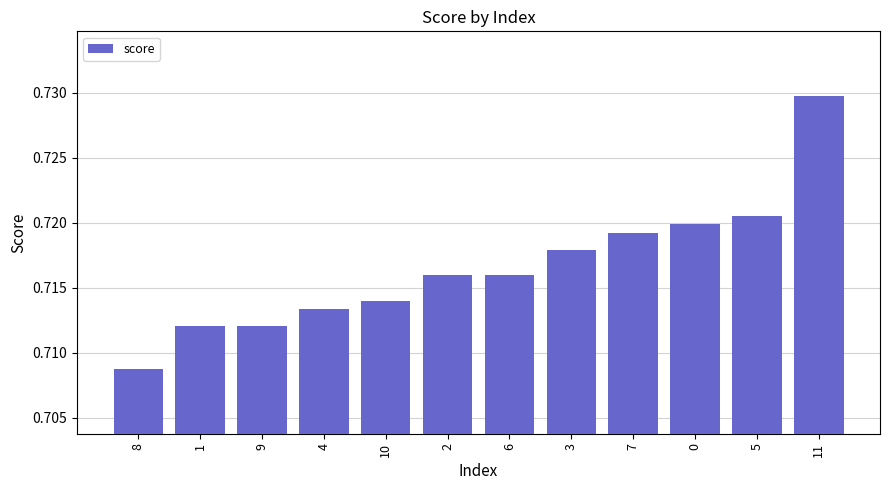

Which has a higher value, 6 or 1?

6